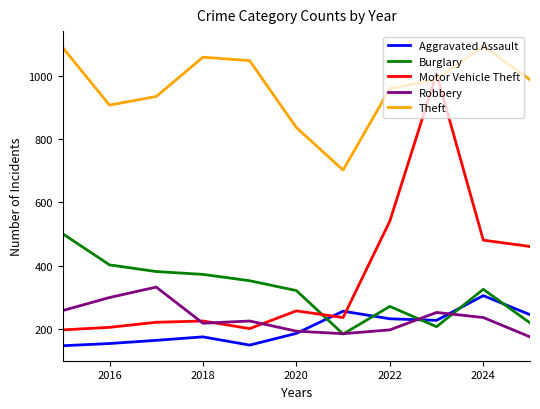

True or false: Robbery and Burglary cross at least once.

True